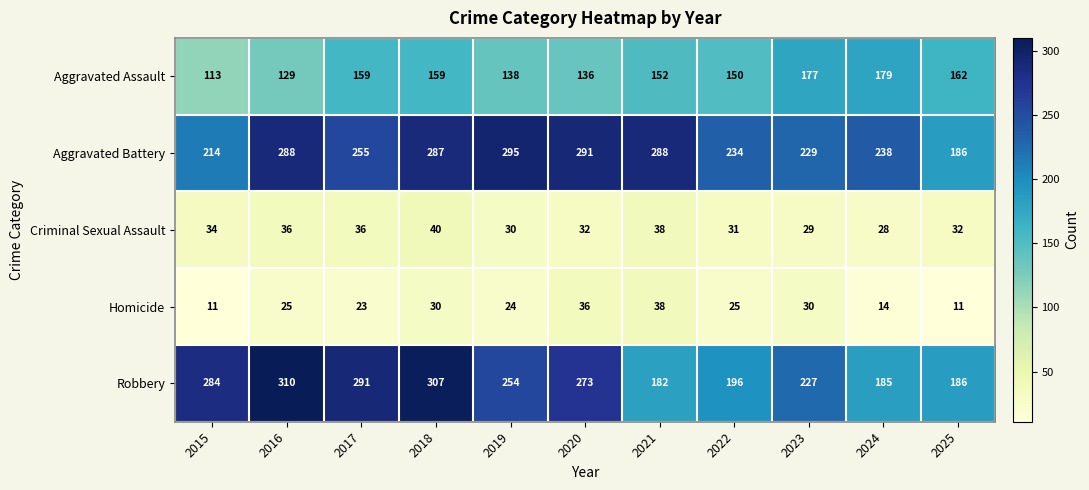

Which series has the widest spread of values?

Robbery